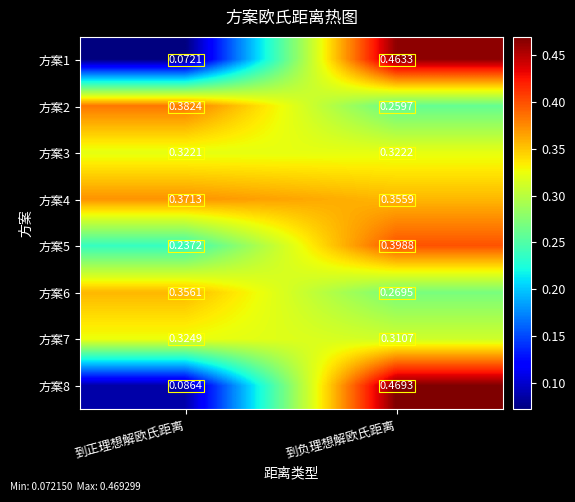

Which series has the largest total across all categories?

方案4